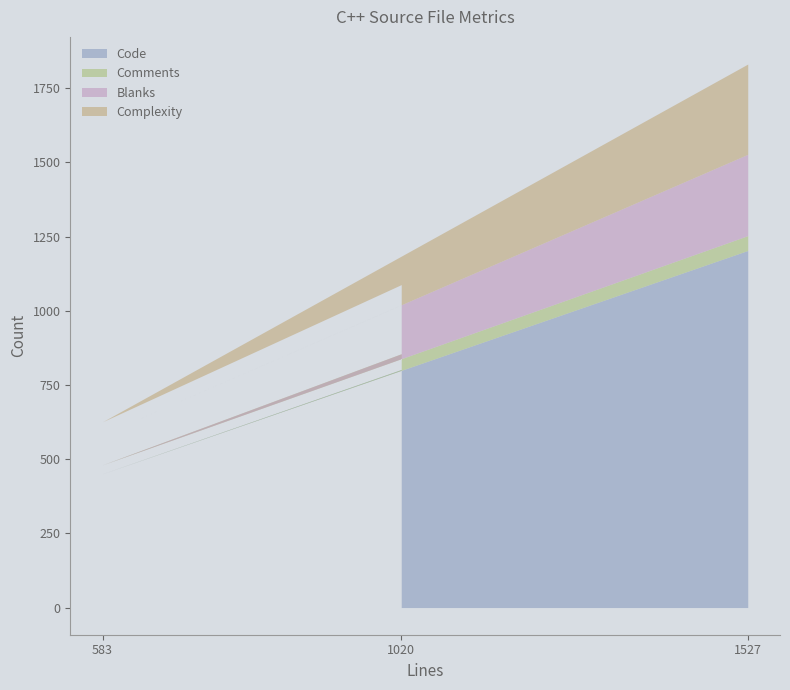

What value does the Blanks series have at 1020, to the nearest 5?

165